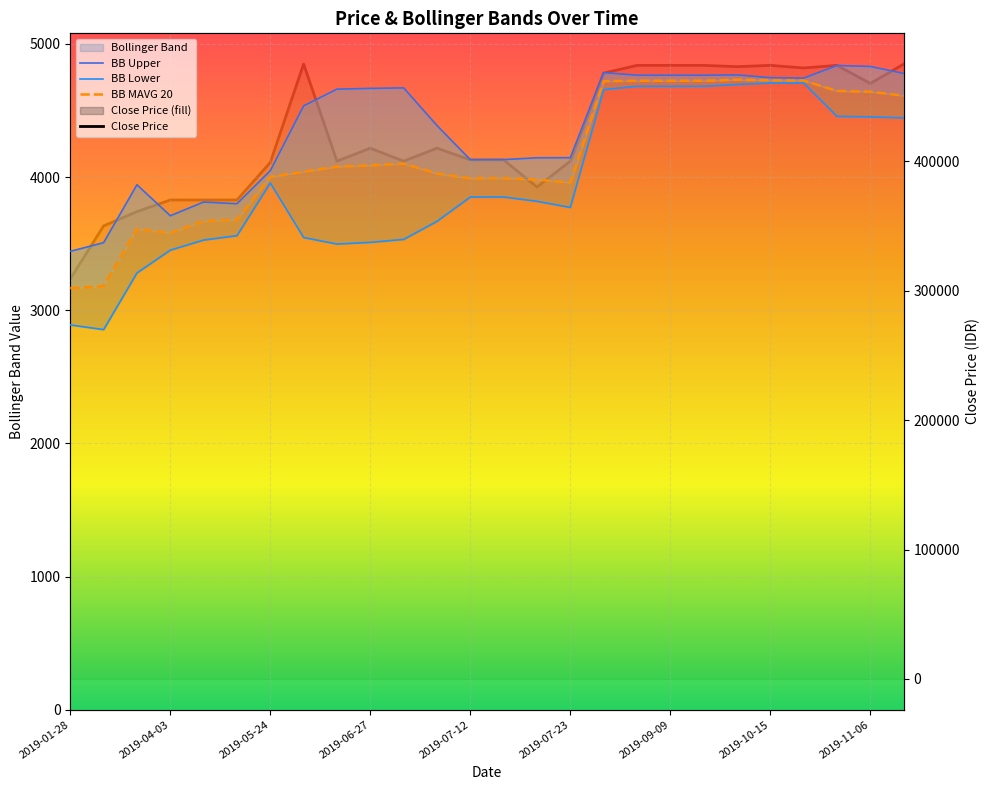

The BB MAVG 20 series shows 3166.0 at 2019-01-28. True or false?

True